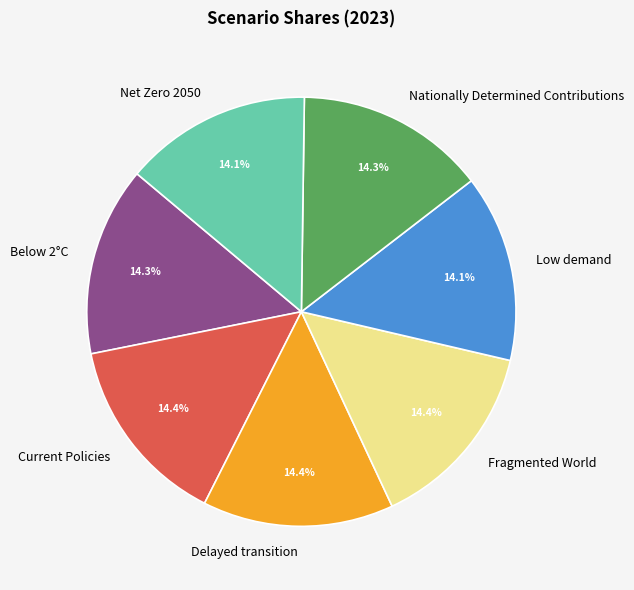

What percentage is the Low demand slice, to the nearest percent?

14%